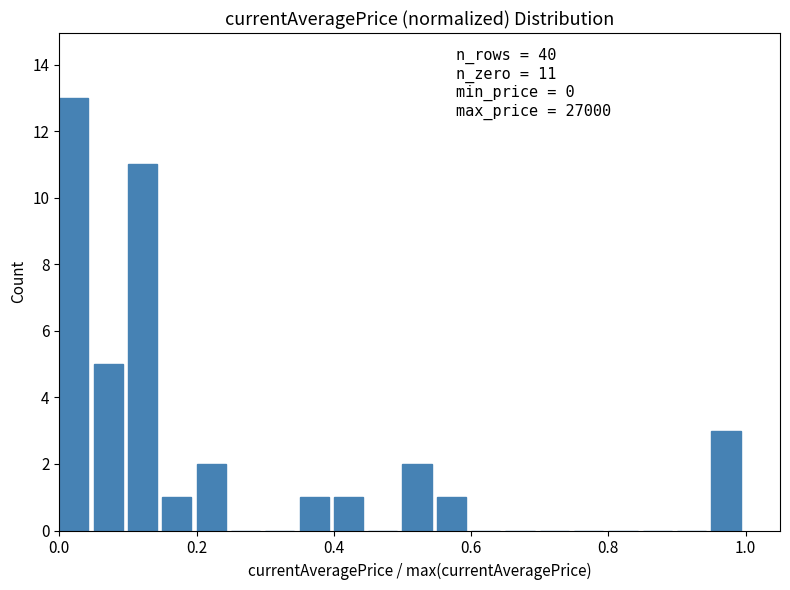

Around what value on the x-axis is the tallest bar? Give the approximate position of its centre, as read against the axis.

0.02